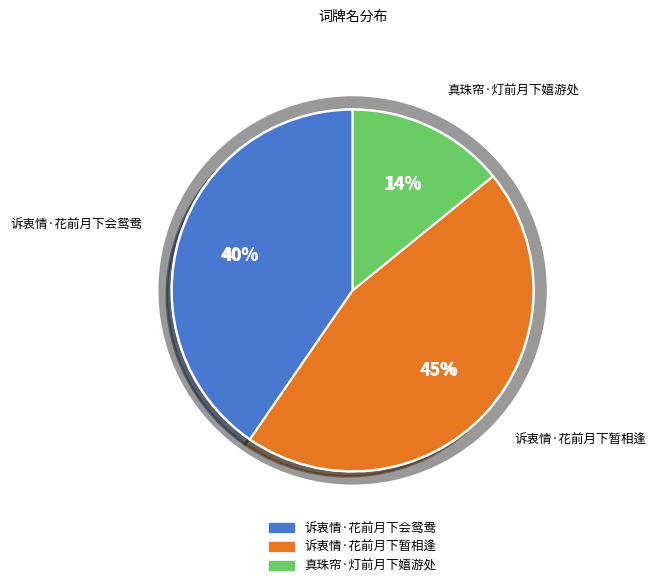

Is there a majority slice in this chart?

No